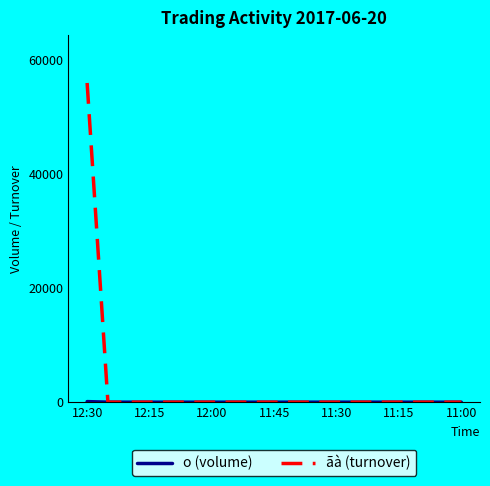

Which series has the largest range (max minus min)?

ãà (turnover)